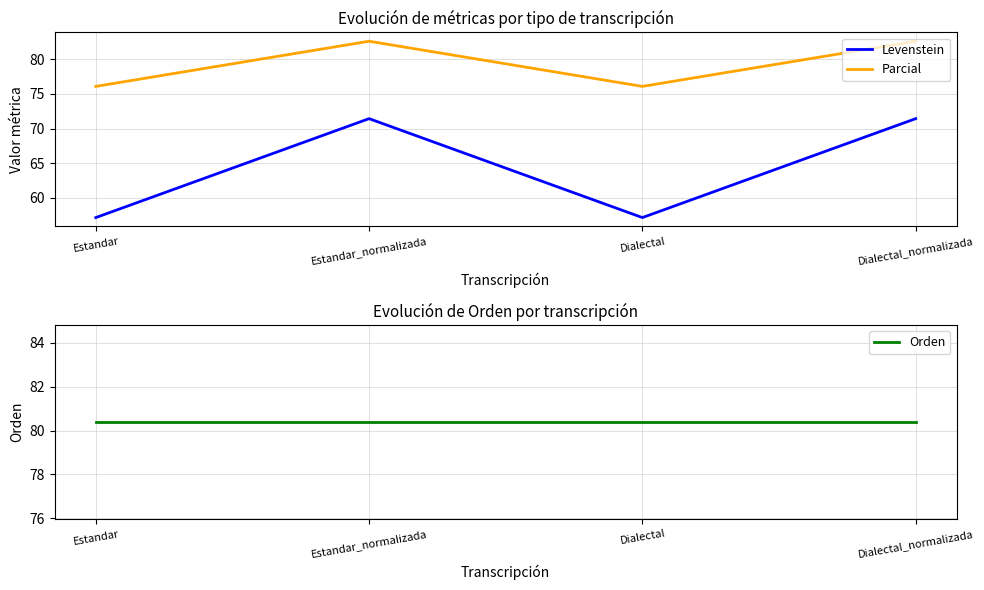

At which category does Levenstein reach its first local valley?

Dialectal